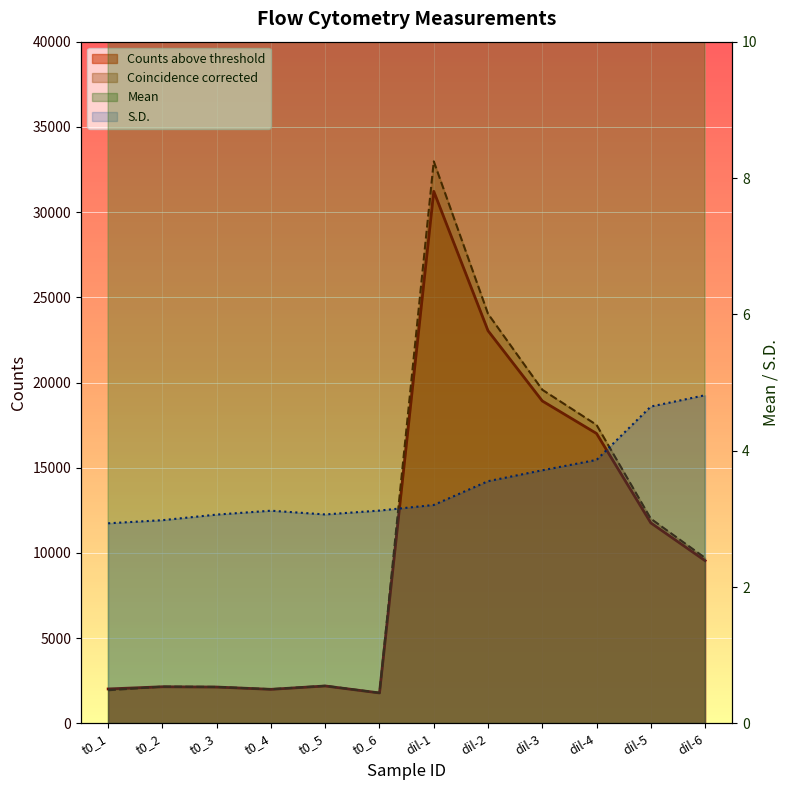

True or false: Mean and S.D. intersect in this chart.

False